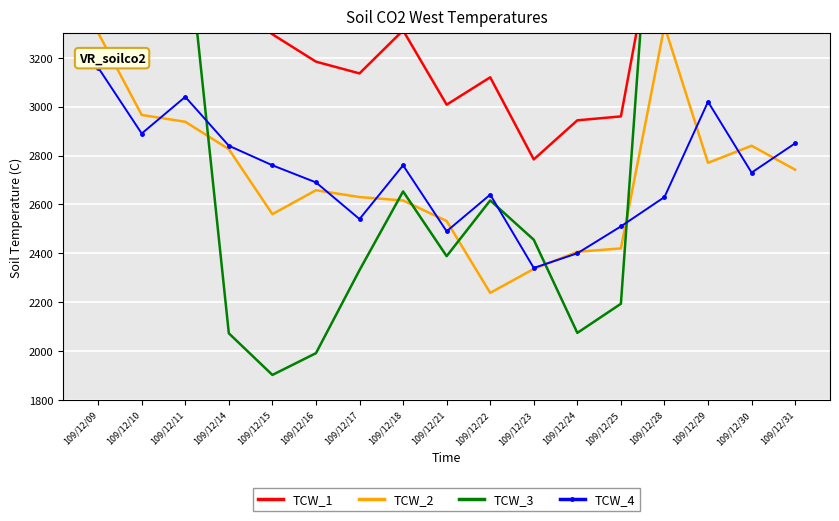

Count the number of data series in this chart.

4